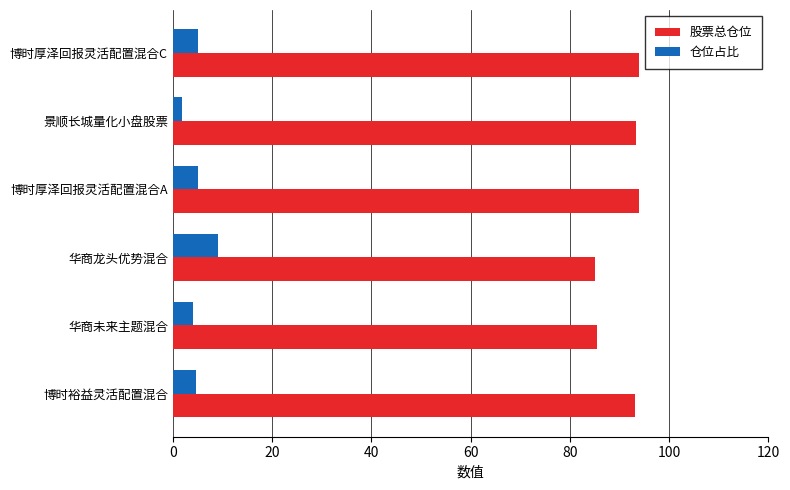

Is it true that 股票总仓位 equals 93.0 at 博时裕益灵活配置混合?

True